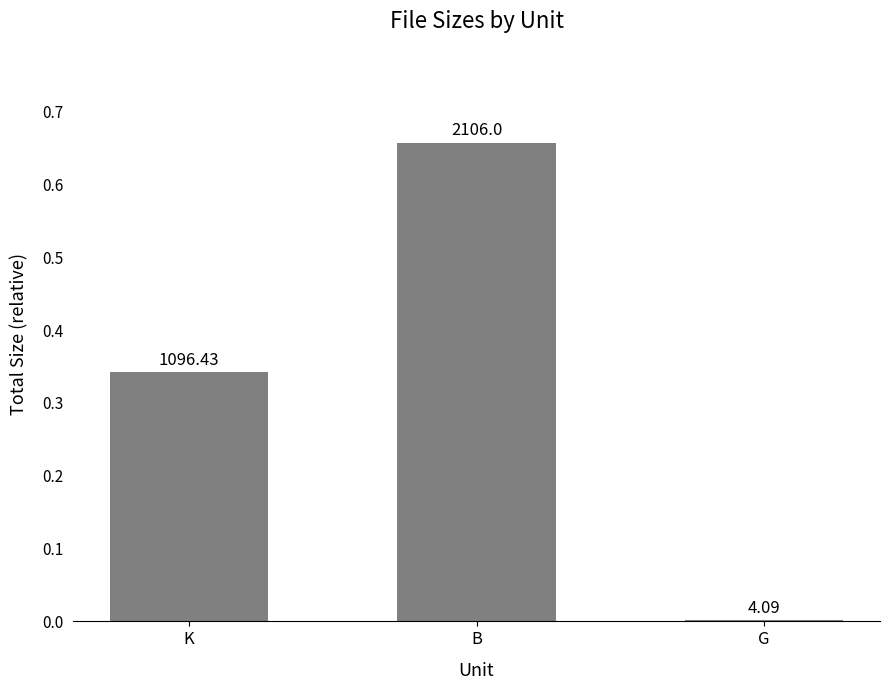

What is the maximum value shown in the chart?

0.7